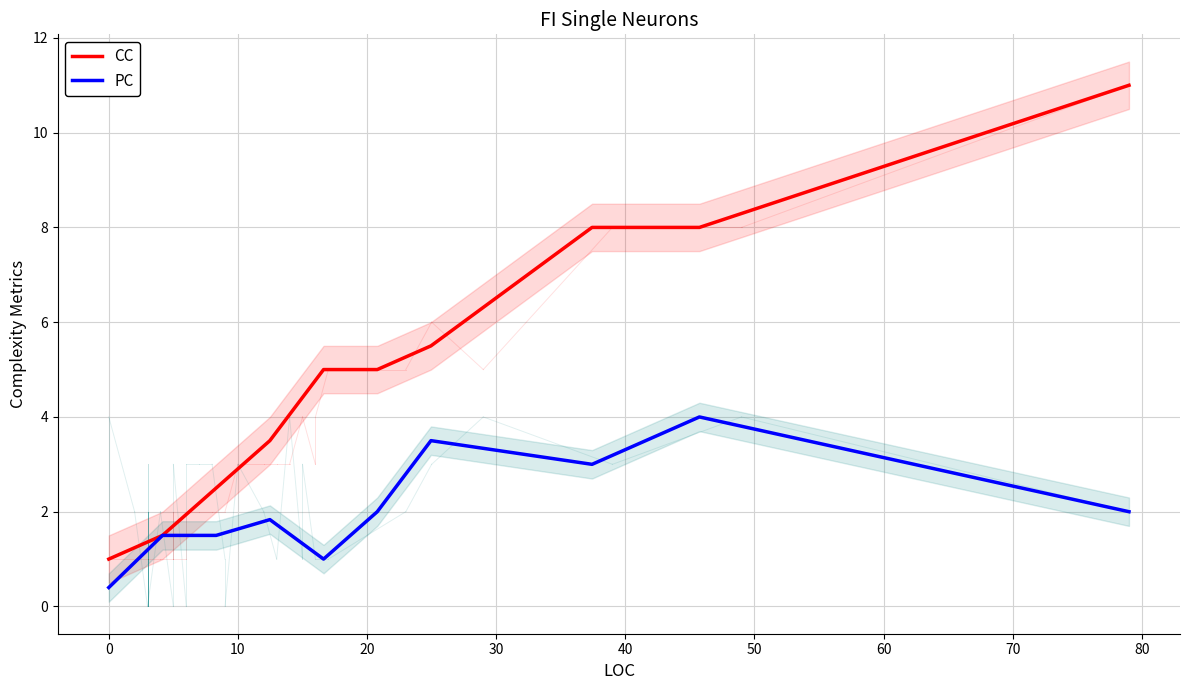

What are all the series names shown in the legend?

CC, PC